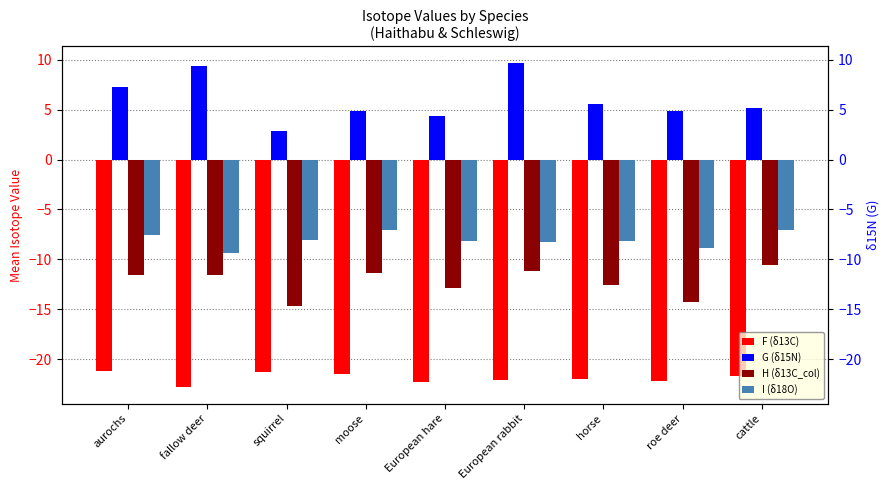

Reading left to right, extract all data points from this chart.

F (δ13C): aurochs=-21.2	fallow deer=-22.8	squirrel=-21.3	moose=-21.5	European hare=-22.3	European rabbit=-22.1	horse=-22.0	roe deer=-22.2	cattle=-21.7
G (δ15N): aurochs=7.3	fallow deer=9.4	squirrel=2.9	moose=4.9	European hare=4.4	European rabbit=9.7	horse=5.5	roe deer=4.8	cattle=5.2
H (δ13C_col): aurochs=-11.6	fallow deer=-11.5	squirrel=-14.6	moose=-11.4	European hare=-12.9	European rabbit=-11.1	horse=-12.6	roe deer=-14.3	cattle=-10.5
I (δ18O): aurochs=-7.6	fallow deer=-9.4	squirrel=-8.0	moose=-7.0	European hare=-8.2	European rabbit=-8.2	horse=-8.1	roe deer=-8.9	cattle=-7.1